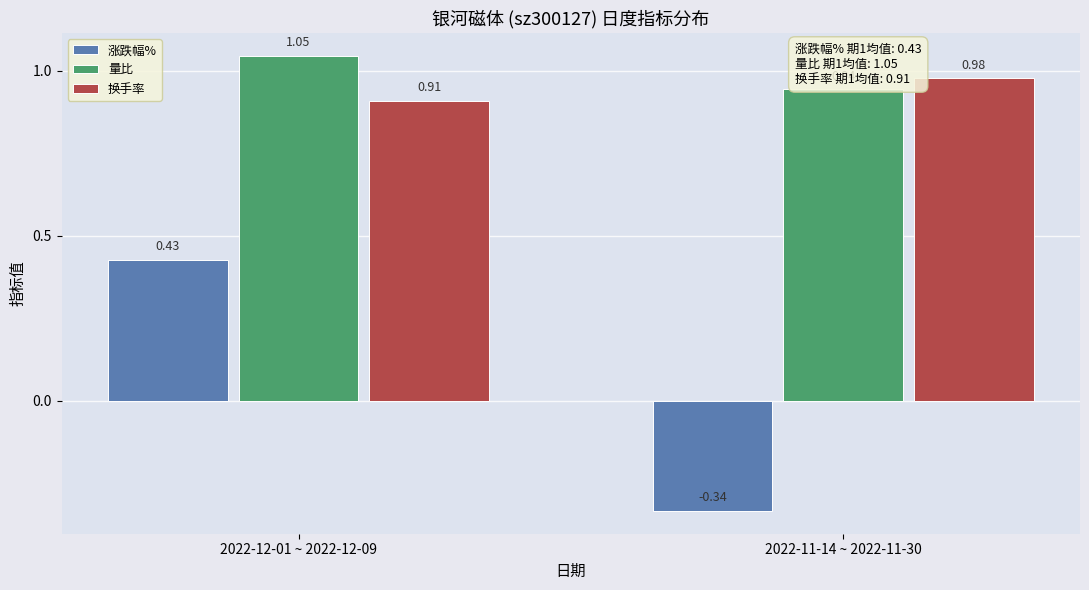

What is the sum of all 量比 values?

2.0